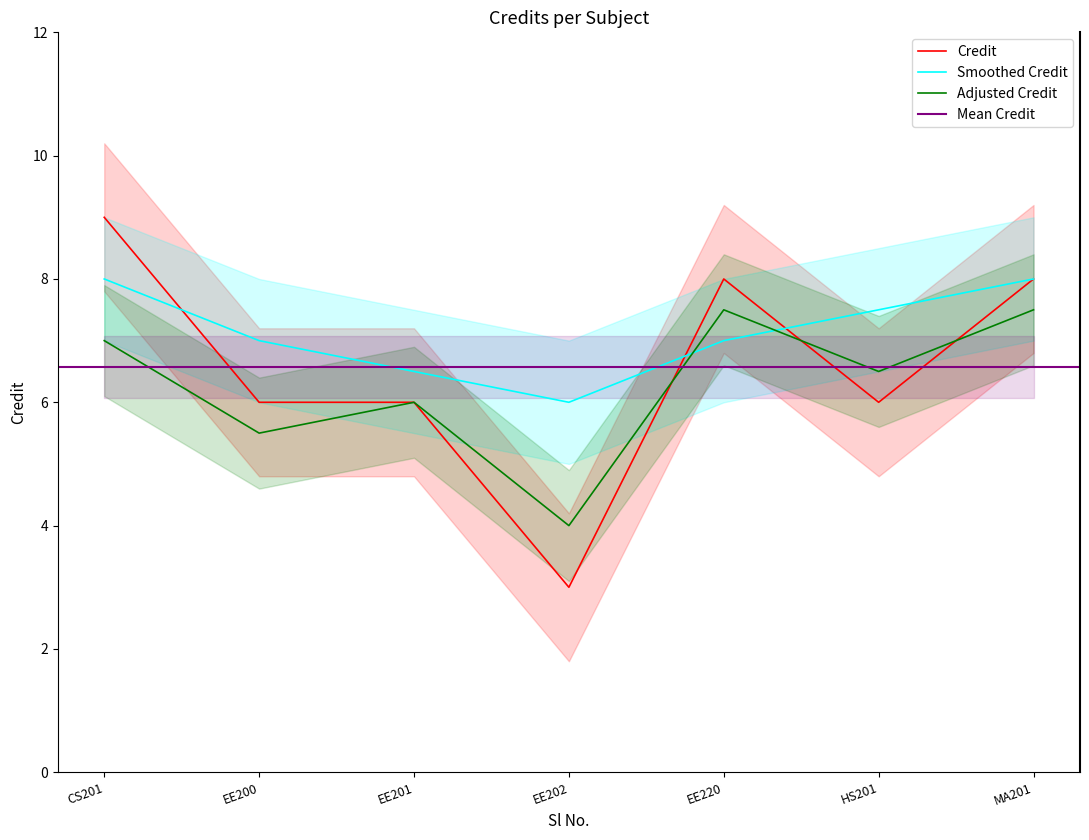

Which category has the lowest value in the Smoothed Credit series?

EE202